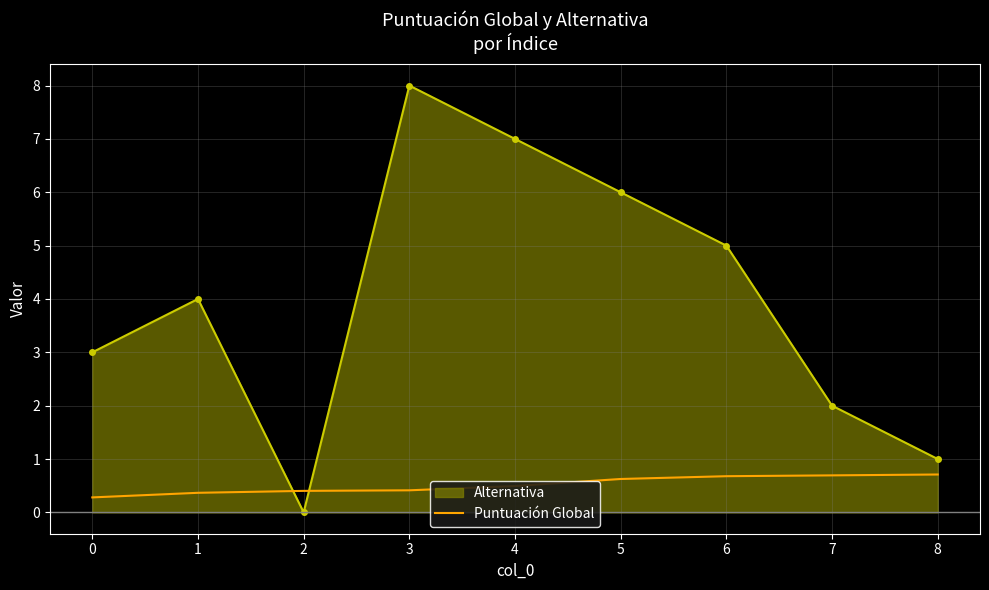

List the labels in order of Alternativa value, smallest first.

2, 8, 7, 0, 1, 6, 5, 4, 3